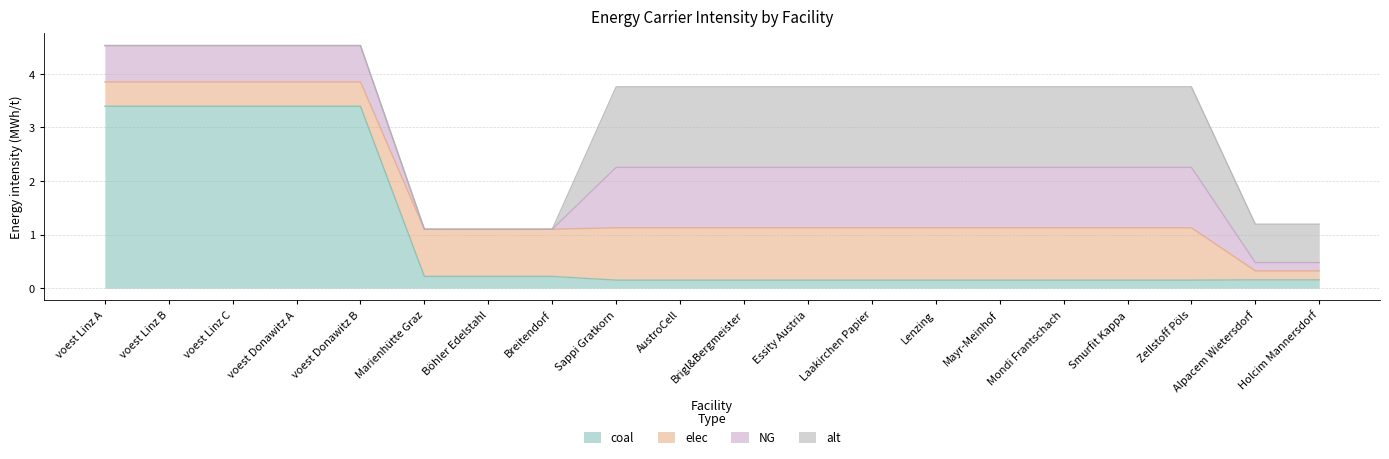

Reading left to right, extract all data points from this chart.

coal: voest Linz A=3.4	voest Linz B=3.4	voest Linz C=3.4	voest Donawitz A=3.4	voest Donawitz B=3.4	Marienhütte Graz=0.2	Böhler Edelstahl=0.2	Breitendorf=0.2	Sappi Gratkorn=0.2	AustroCell=0.2	Brigl&Bergmeister=0.2	Essity Austria=0.2	Laakirchen Papier=0.2	Lenzing=0.2	Mayr-Meinhof=0.2	Mondi Frantschach=0.2	Smurfit Kappa=0.2	Zellstoff Pöls=0.2	Alpacem Wietersdorf=0.2	Holcim Mannersdorf=0.2
elec: voest Linz A=0.5	voest Linz B=0.5	voest Linz C=0.5	voest Donawitz A=0.5	voest Donawitz B=0.5	Marienhütte Graz=0.9	Böhler Edelstahl=0.9	Breitendorf=0.9	Sappi Gratkorn=1.0	AustroCell=1.0	Brigl&Bergmeister=1.0	Essity Austria=1.0	Laakirchen Papier=1.0	Lenzing=1.0	Mayr-Meinhof=1.0	Mondi Frantschach=1.0	Smurfit Kappa=1.0	Zellstoff Pöls=1.0	Alpacem Wietersdorf=0.2	Holcim Mannersdorf=0.2
NG: voest Linz A=0.7	voest Linz B=0.7	voest Linz C=0.7	voest Donawitz A=0.7	voest Donawitz B=0.7	Marienhütte Graz=0.0	Böhler Edelstahl=0.0	Breitendorf=0.0	Sappi Gratkorn=1.1	AustroCell=1.1	Brigl&Bergmeister=1.1	Essity Austria=1.1	Laakirchen Papier=1.1	Lenzing=1.1	Mayr-Meinhof=1.1	Mondi Frantschach=1.1	Smurfit Kappa=1.1	Zellstoff Pöls=1.1	Alpacem Wietersdorf=0.2	Holcim Mannersdorf=0.2
alt: voest Linz A=0.0	voest Linz B=0.0	voest Linz C=0.0	voest Donawitz A=0.0	voest Donawitz B=0.0	Marienhütte Graz=0.0	Böhler Edelstahl=0.0	Breitendorf=0.0	Sappi Gratkorn=1.5	AustroCell=1.5	Brigl&Bergmeister=1.5	Essity Austria=1.5	Laakirchen Papier=1.5	Lenzing=1.5	Mayr-Meinhof=1.5	Mondi Frantschach=1.5	Smurfit Kappa=1.5	Zellstoff Pöls=1.5	Alpacem Wietersdorf=0.7	Holcim Mannersdorf=0.7